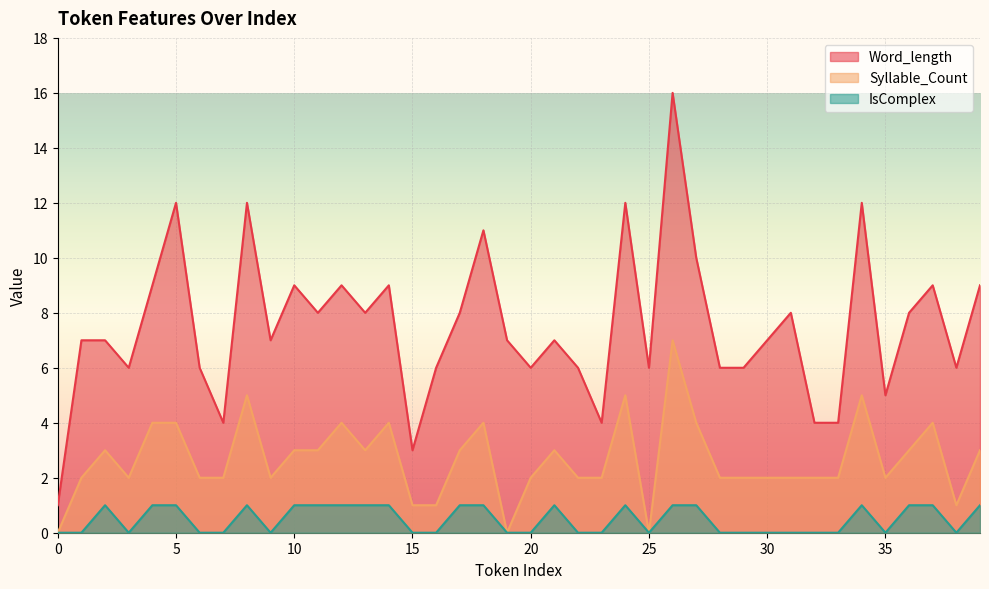

The Syllable_Count series shows 4 at 23. True or false?

False